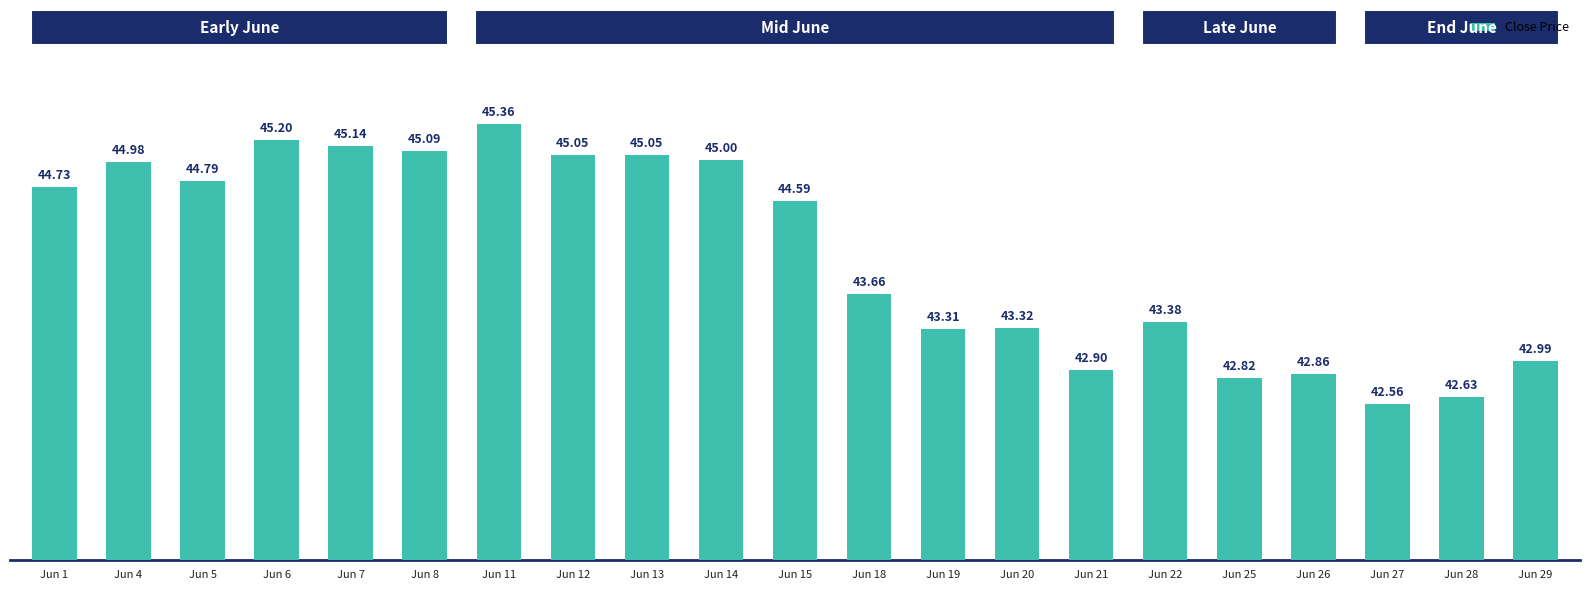

Read the value at Jun 6.

45.2